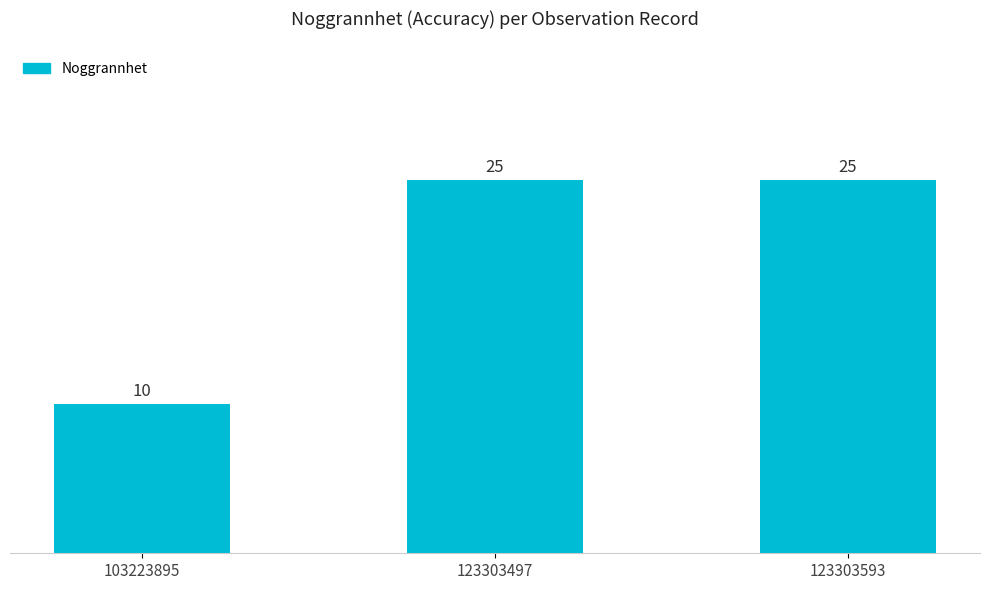

Reading right to left, what are all the values shown in this chart?

25	25	10